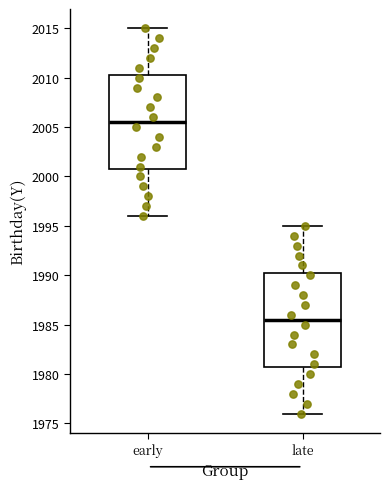

Where does the upper whisker of the box for late end on the y-axis? The values are not printed on the chart, so give them approximately, as read against the axis.

1995.0